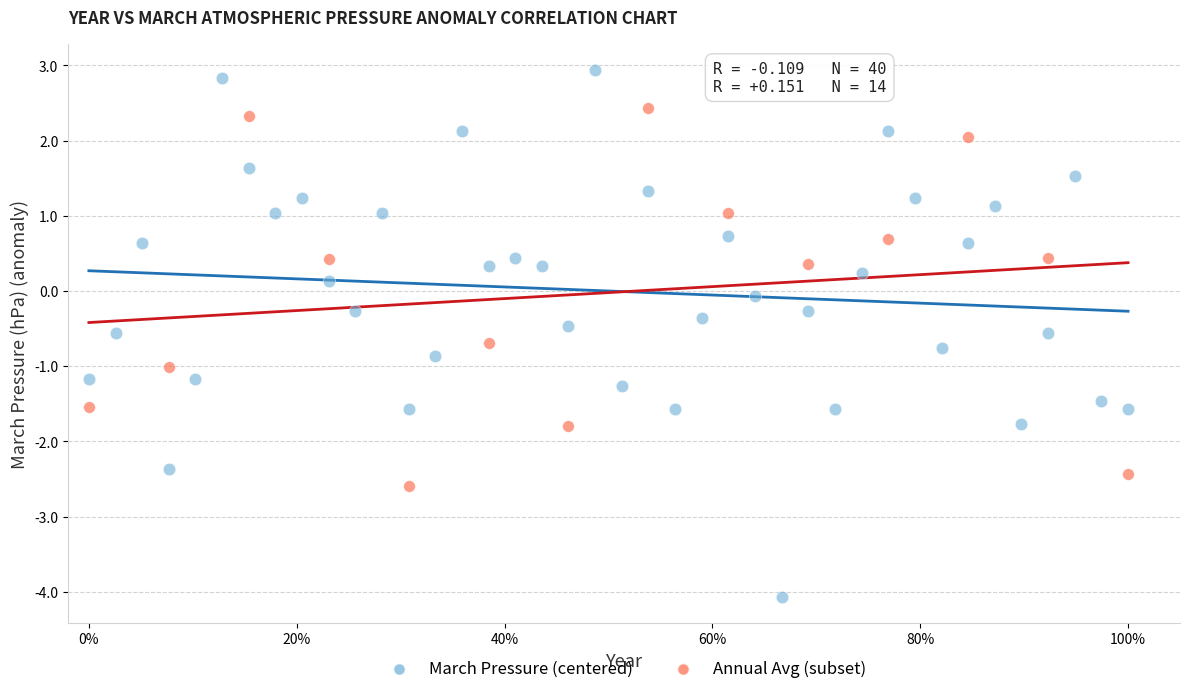

Which series has the largest Y range (max minus min)?

March Pressure (centered)